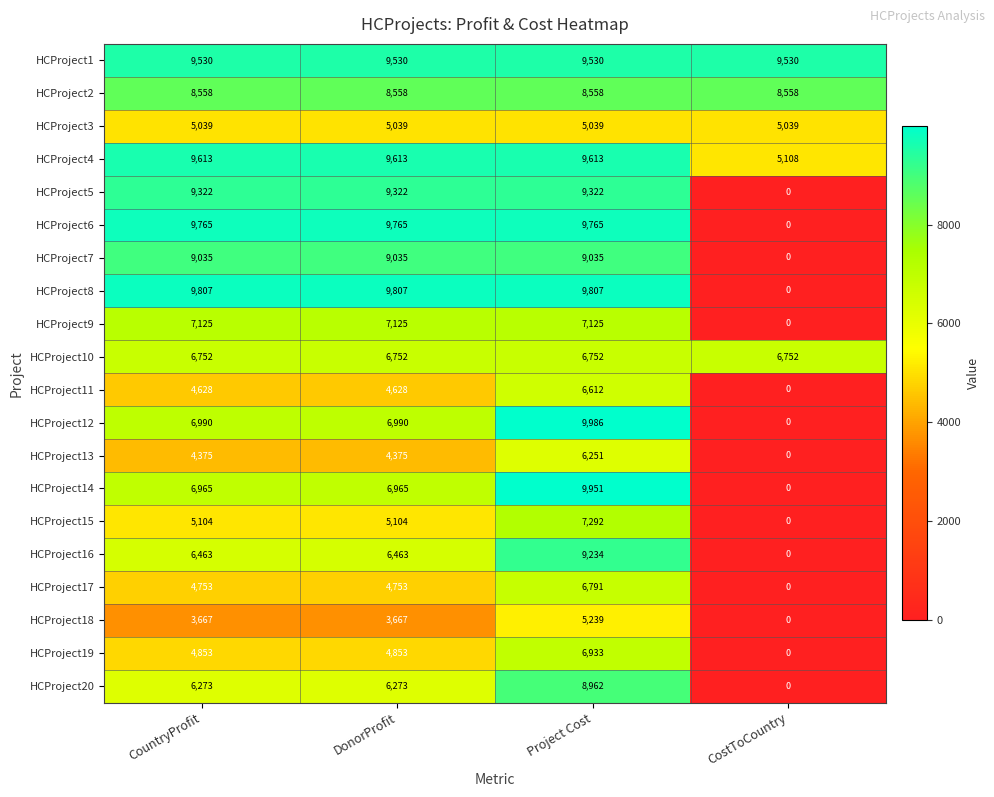

What is the maximum value shown in the chart?

9986